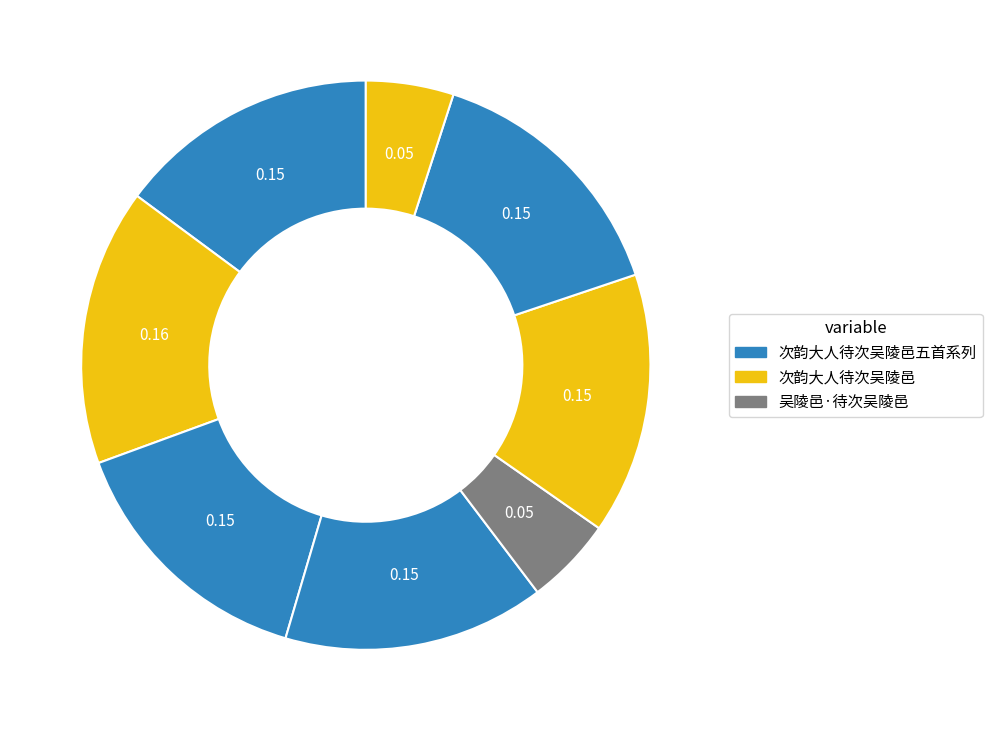

How many slices are in this pie chart?

8